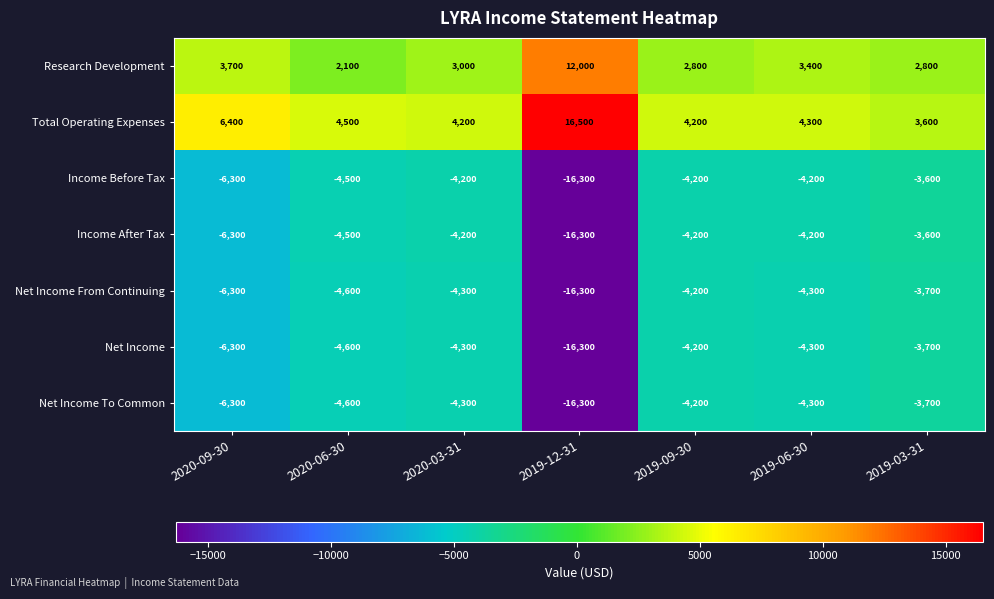

Which series changed the most between 2020-09-30 and 2019-03-31?

Total Operating Expenses